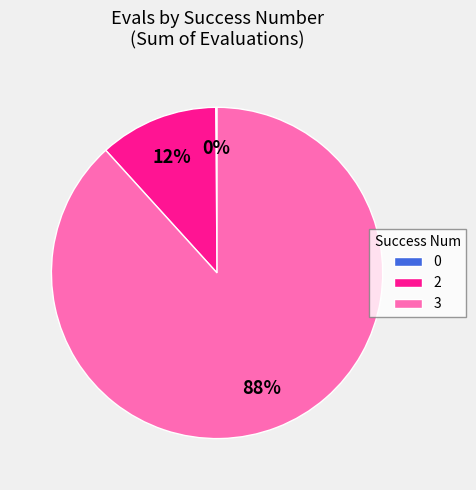

Is the sum of 2 and 3 greater than half?

Yes